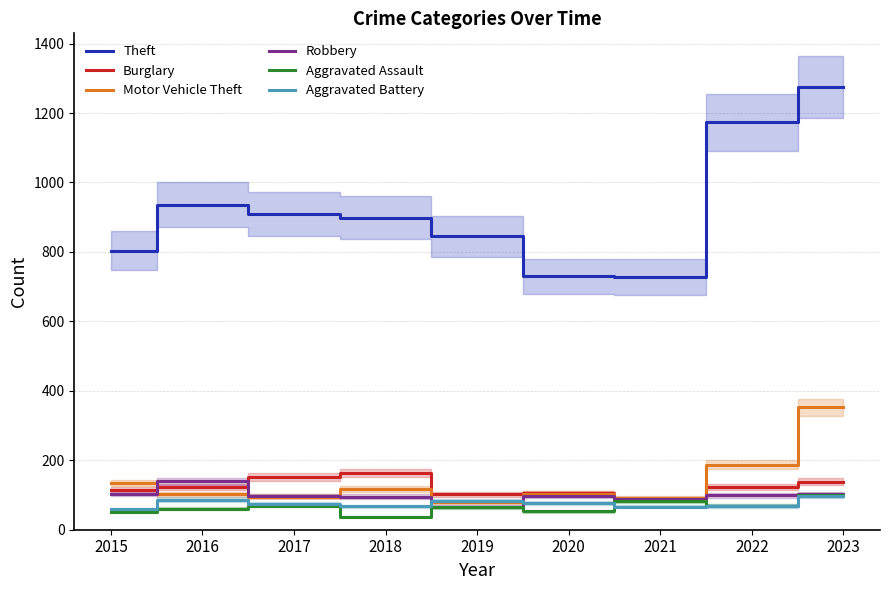

What is the value of the Aggravated Battery point at the 9th from the left?

97